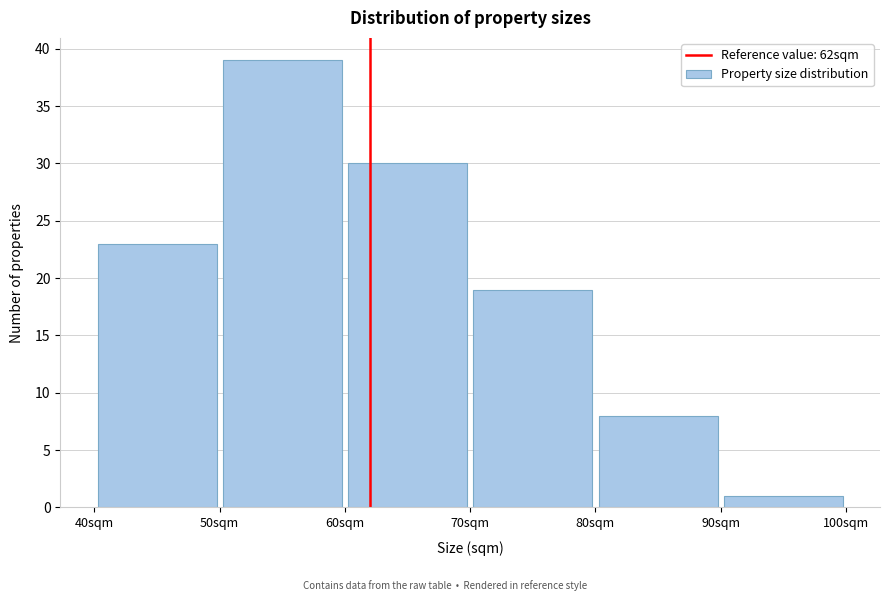

Reading left to right, transcribe this chart: for each bar, give the range it covers on the x-axis and its height. The values are not printed on the chart, so give them approximately, as read against the axis.

40 to 50: 23
50 to 60: 39
60 to 70: 30
70 to 80: 19
80 to 90: 8
90 to 100: 1